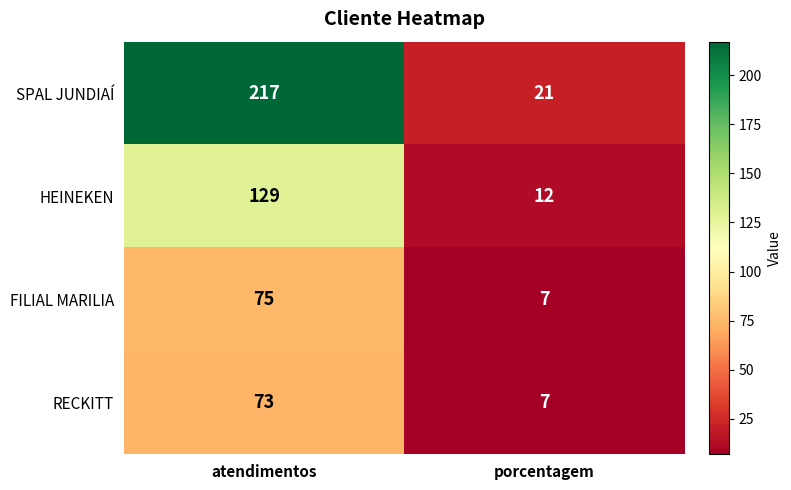

What is the total value across all series at atendimentos?

494